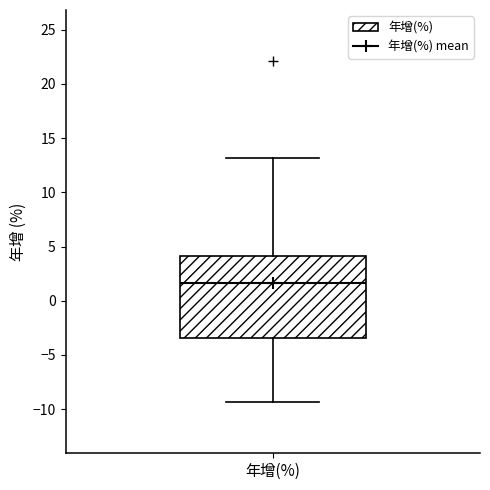

Where does the median line of the box for 年增(%) sit on the y-axis? The values are not printed on the chart, so give them approximately, as read against the axis.

1.5